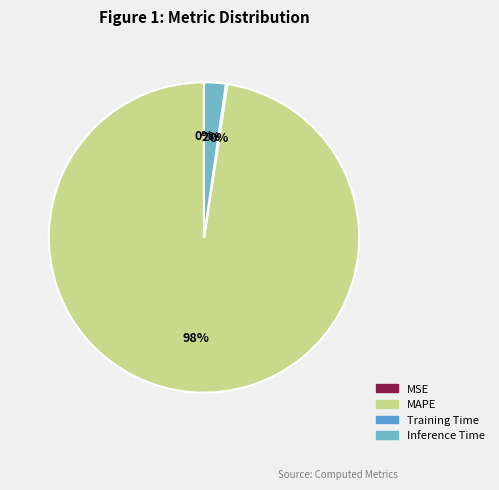

What percentage do Training Time and MAPE together represent?

97.7%